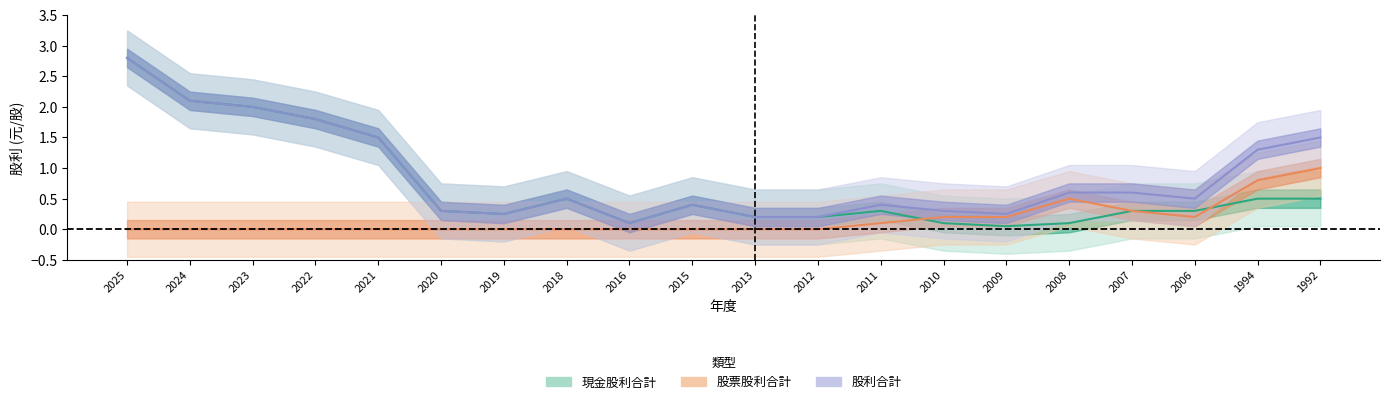

Rank the series at 2018 from lowest to highest value.

股票股利合計, 現金股利合計, 股利合計